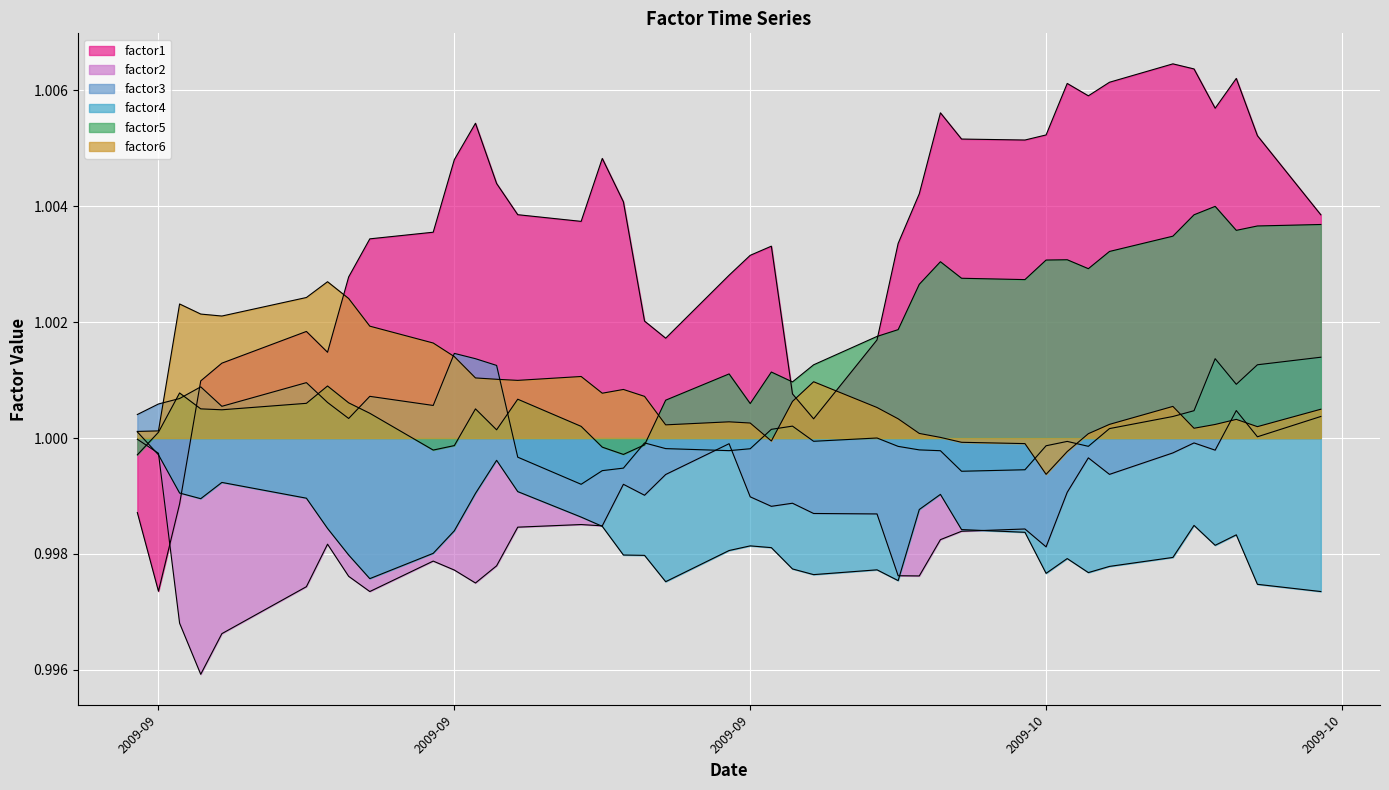

Is the value of factor2 at 2009-10-15 greater than the value of factor3 at 2009-10-01?

No